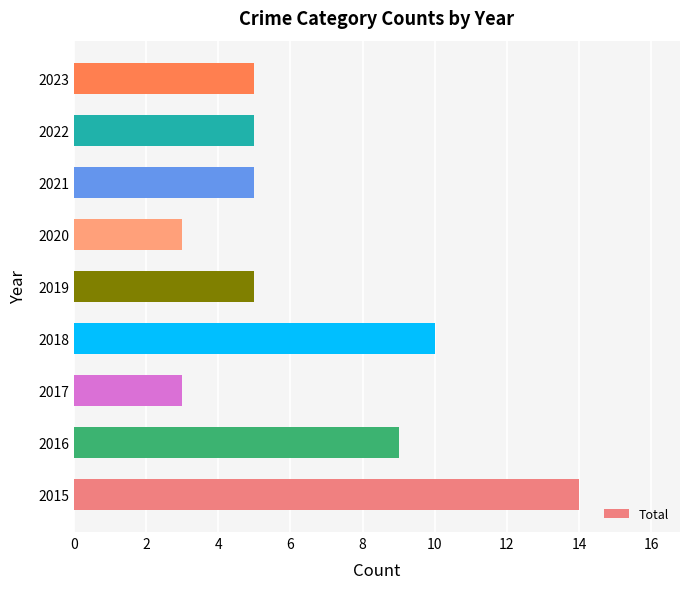

What is the minimum value shown in the chart?

3